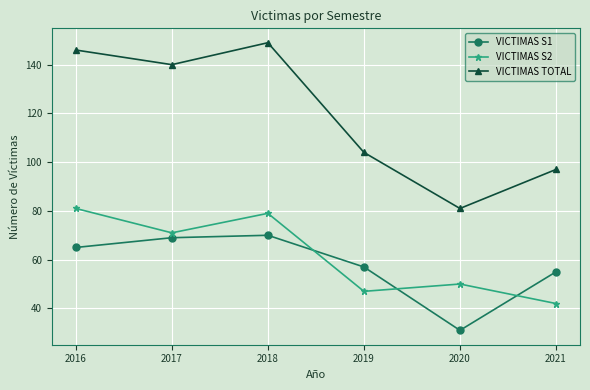

What is the maximum value for VICTIMAS S1?

70